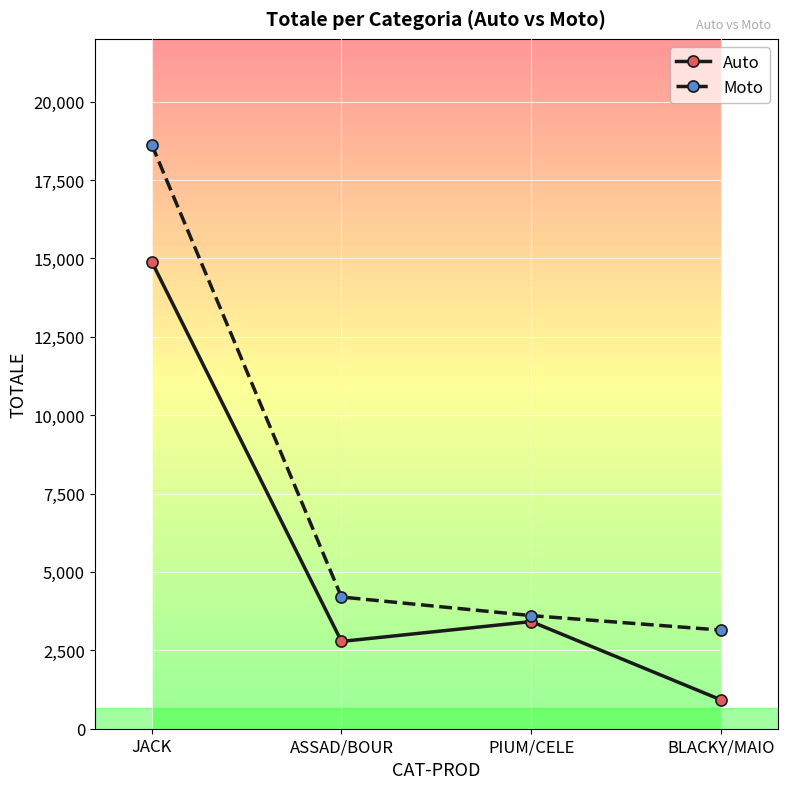

What is the label of the 2nd point from the left?

ASSAD/BOUR